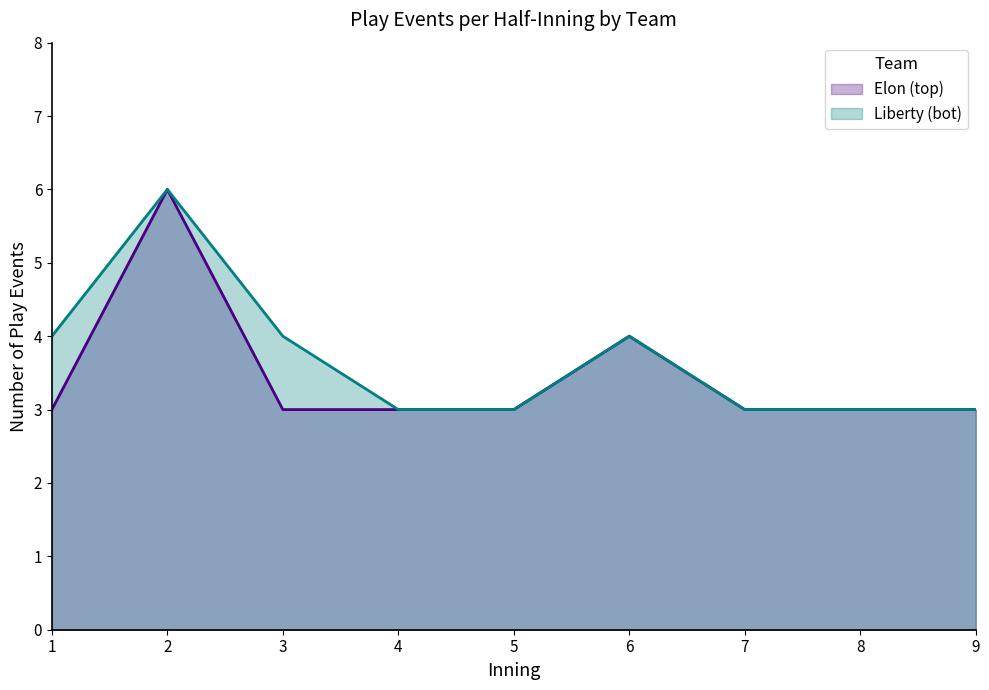

Rank the series by their maximum value, from highest to lowest.

Elon (top), Liberty (bot)